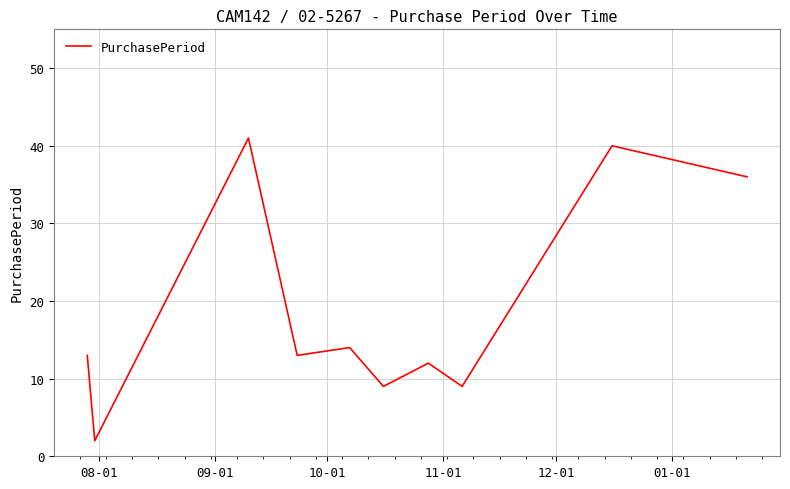

What is the greatest value displayed?

41